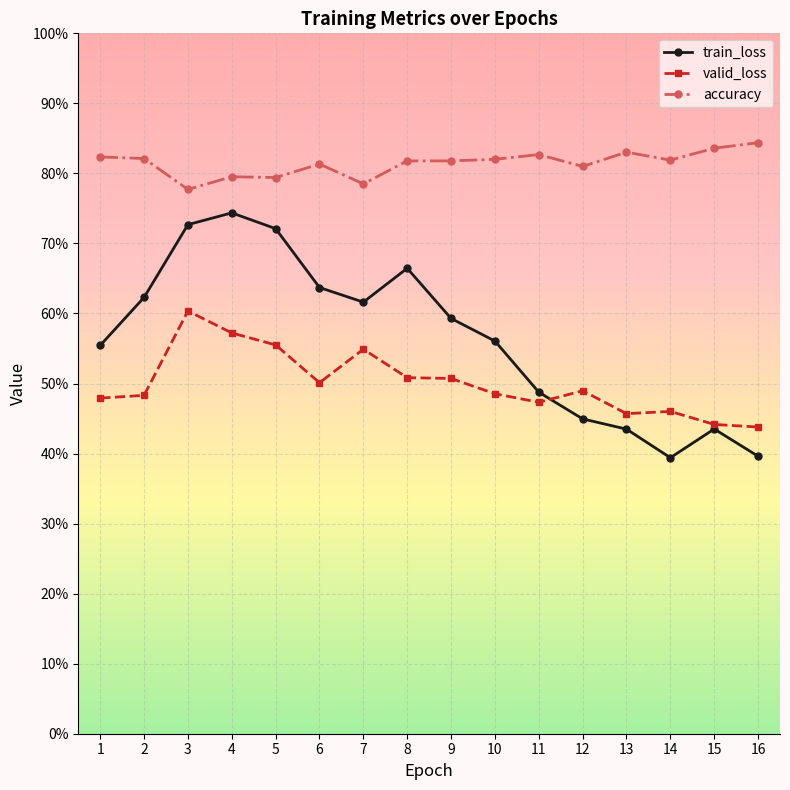

Rank the series at 12 from highest to lowest value.

accuracy, valid_loss, train_loss